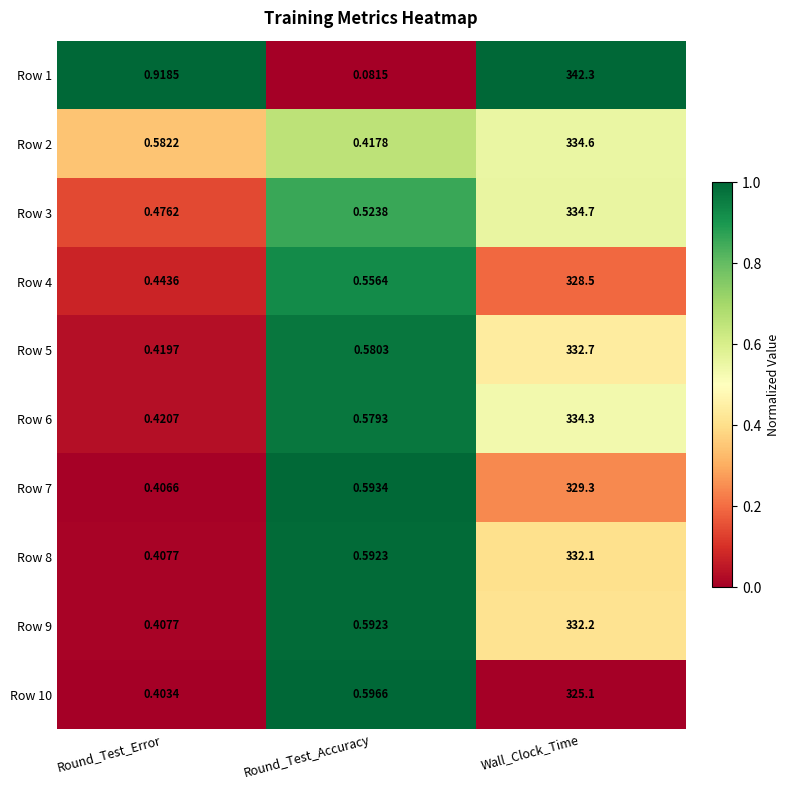

At which category does the chart reach its minimum across all series?

Round_Test_Accuracy